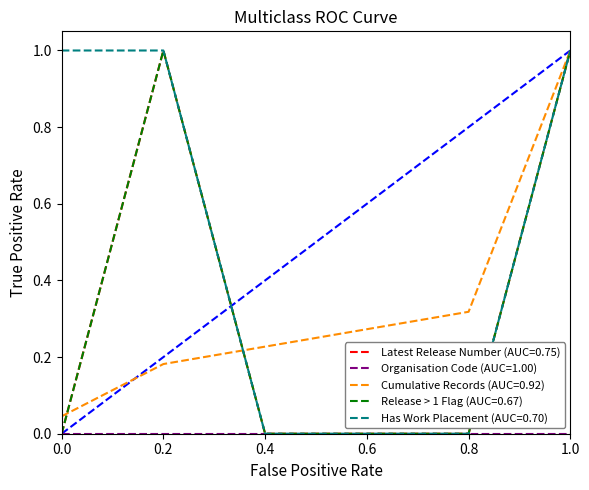

Reading right to left, transcribe all the data shown in this chart.

Latest Release Number (norm): 1.0	0.0	0.0	0.0	1.0	0.0
Organisation Code (norm): 0.0	0.0	0.0	0.0	0.0	0.0
Cumulative Records (norm): 1.0	0.3	0.3	0.2	0.2	0.0
Release > 1 Flag: 1.0	0.0	0.0	0.0	1.0	0.0
Has Work Placement (by date): 1.0	0.0	0.0	0.0	1.0	1.0